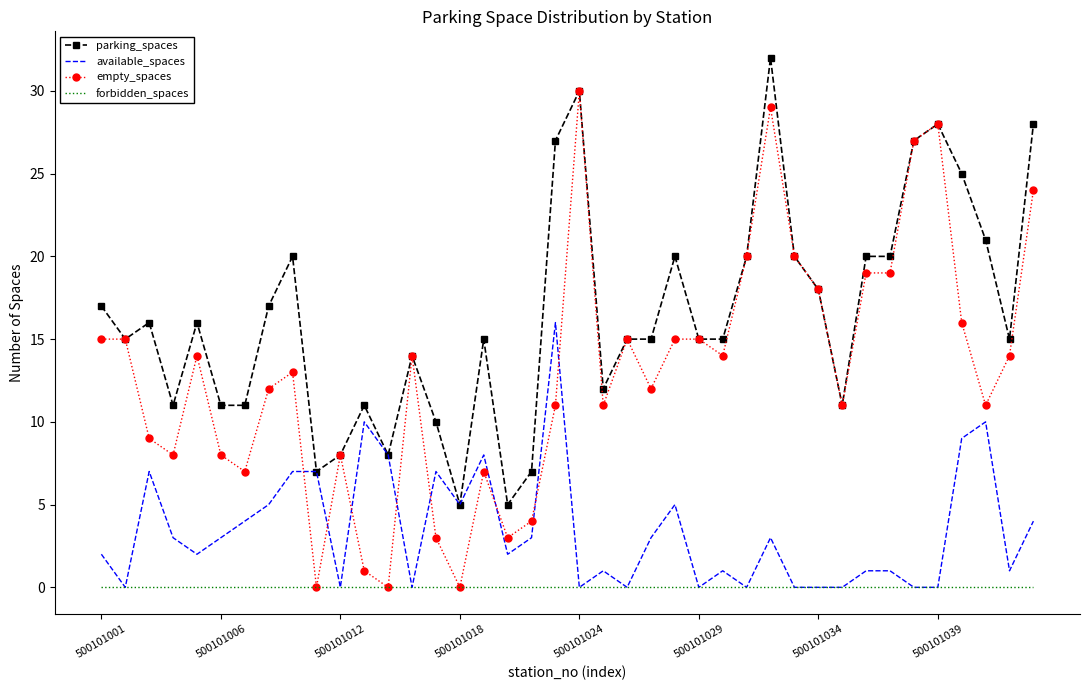

Which series has the largest total across all categories?

parking_spaces